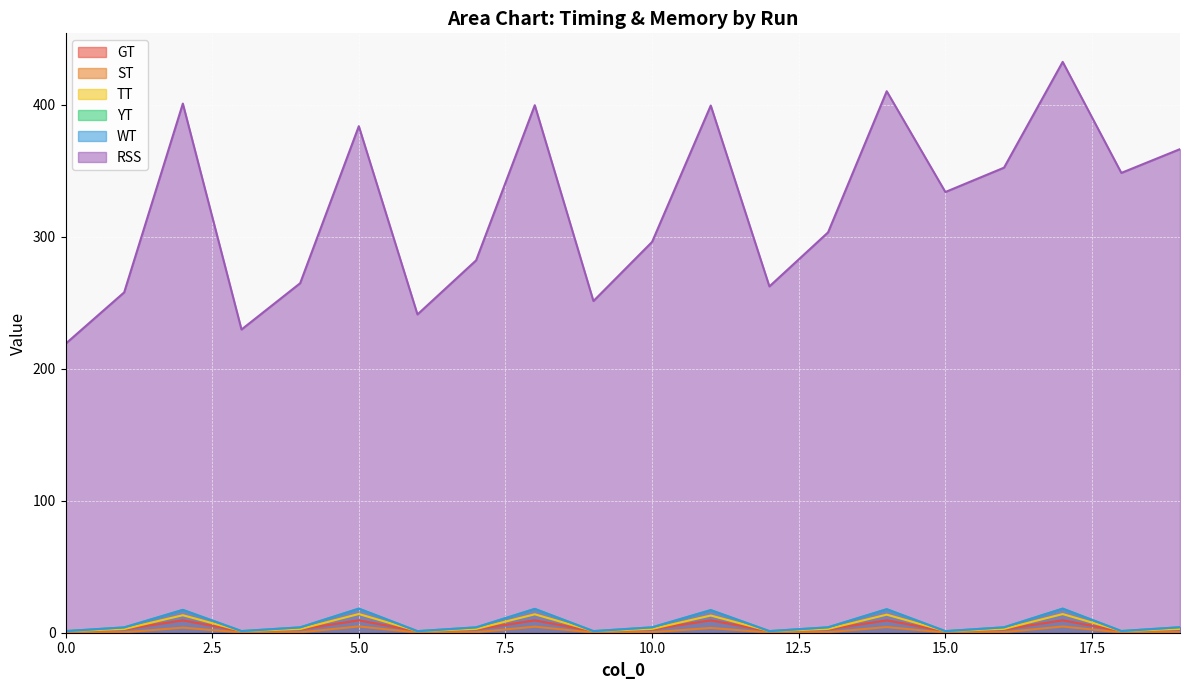

How many lines are shown in the chart?

6